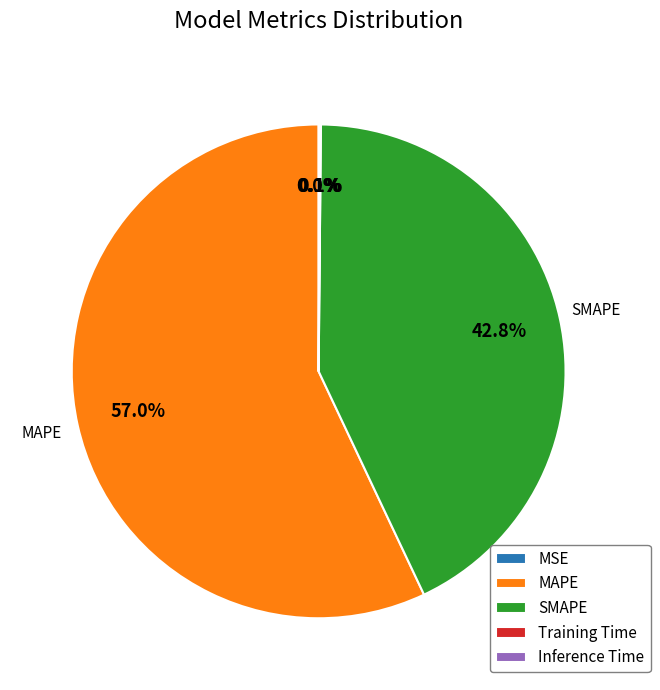

What percentage is NOT represented by MAPE?

43.0%